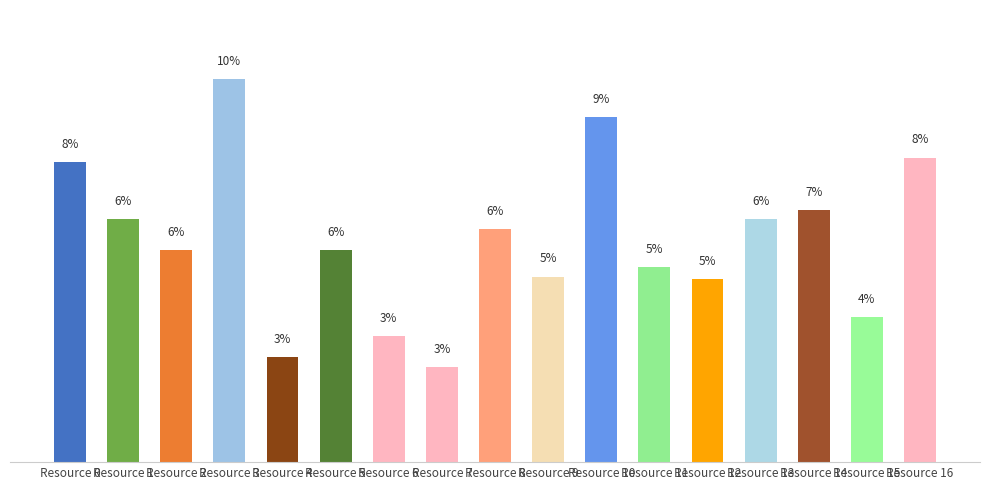

Rank the categories by value from highest to lowest.

Resource 3, Resource 10, Resource 16, Resource 0, Resource 14, Resource 1, Resource 13, Resource 8, Resource 2, Resource 5, Resource 11, Resource 9, Resource 12, Resource 15, Resource 6, Resource 4, Resource 7